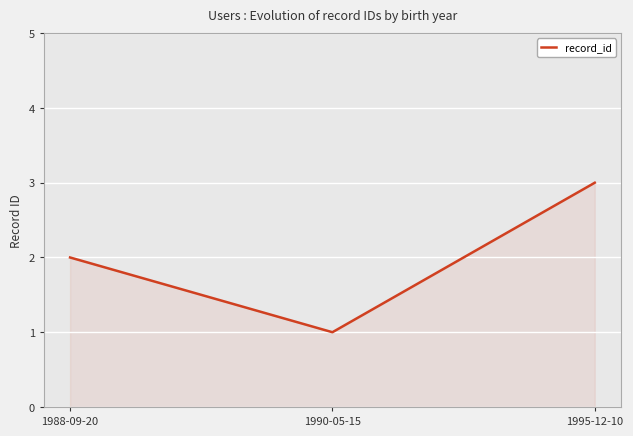

Read the value at 1995-12-10.

3